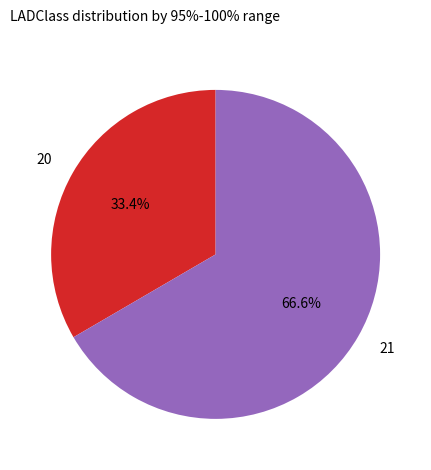

What percentage is NOT represented by 21?

33.4%